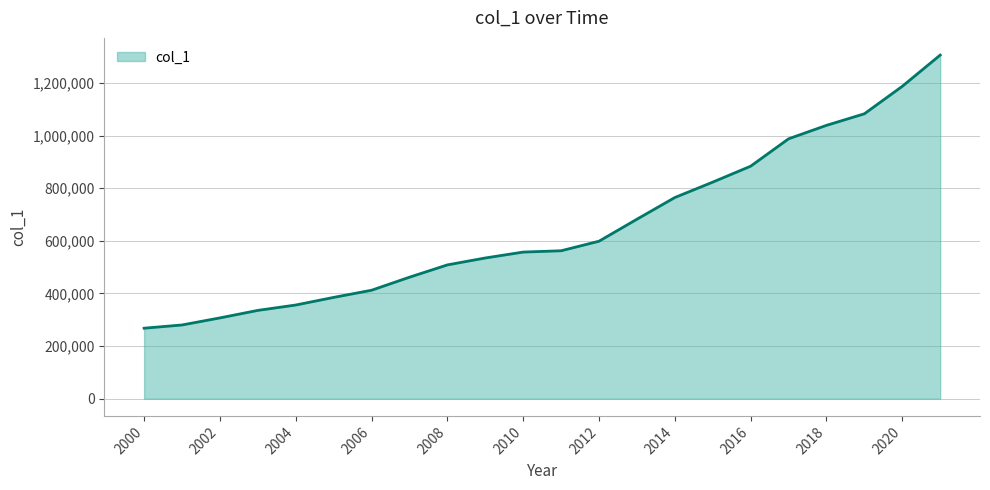

What is the maximum value shown in the chart?

1305738